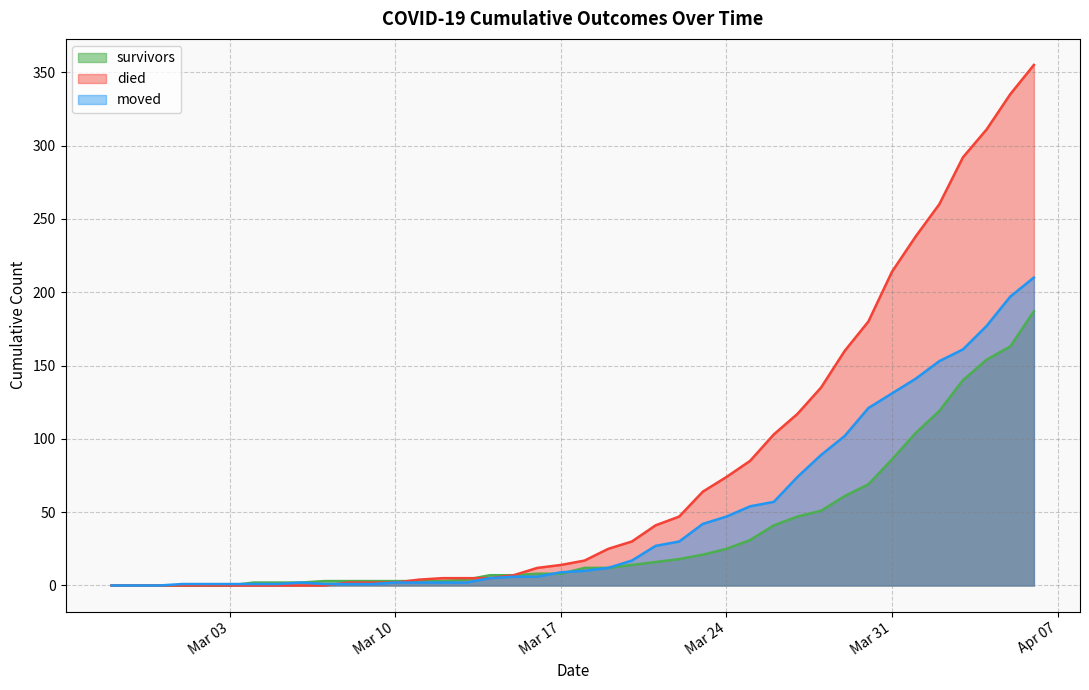

Reading left to right, transcribe all the data shown in this chart.

survivors: 0	0	0	0	0	0	2	2	2	3	3	3	3	3	3	4	7	7	8	8	12	12	14	16	18	21	25	31	41	47	51	61	69	86	104	119	140	154	163	187
died: 0	0	0	0	0	0	0	0	0	0	2	2	2	4	5	5	5	7	12	14	17	25	30	41	47	64	74	85	103	117	135	160	180	214	238	260	292	311	335	355
moved: 0	0	0	1	1	1	1	1	2	1	1	1	2	2	2	2	5	6	6	9	10	12	17	27	30	42	47	54	57	74	89	102	121	131	141	153	161	177	197	210